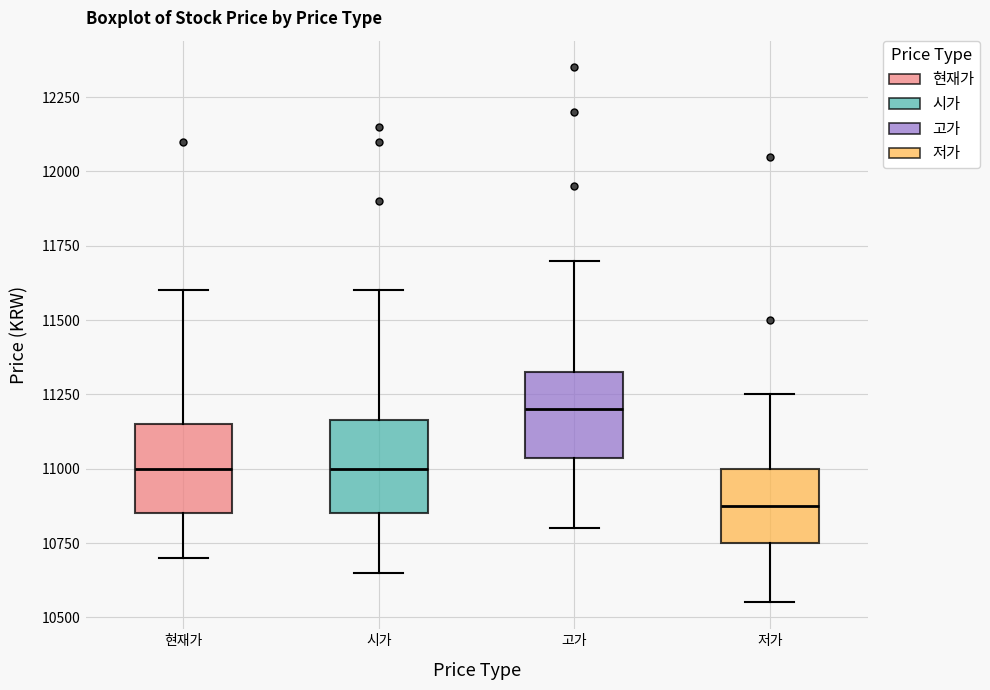

Where does the upper whisker of the box for 저가 end on the y-axis? The values are not printed on the chart, so give them approximately, as read against the axis.

11250